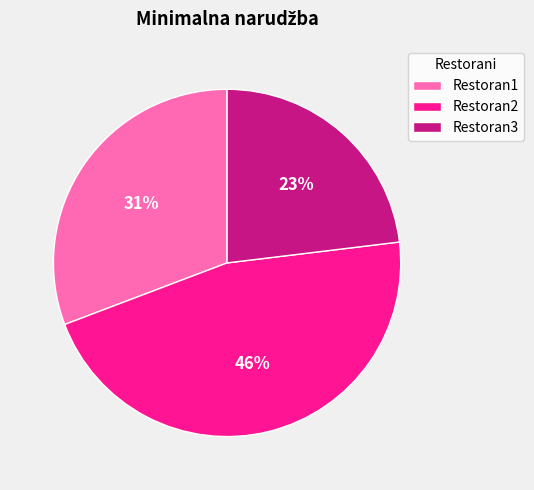

Is Restoran1 the majority of the pie?

No